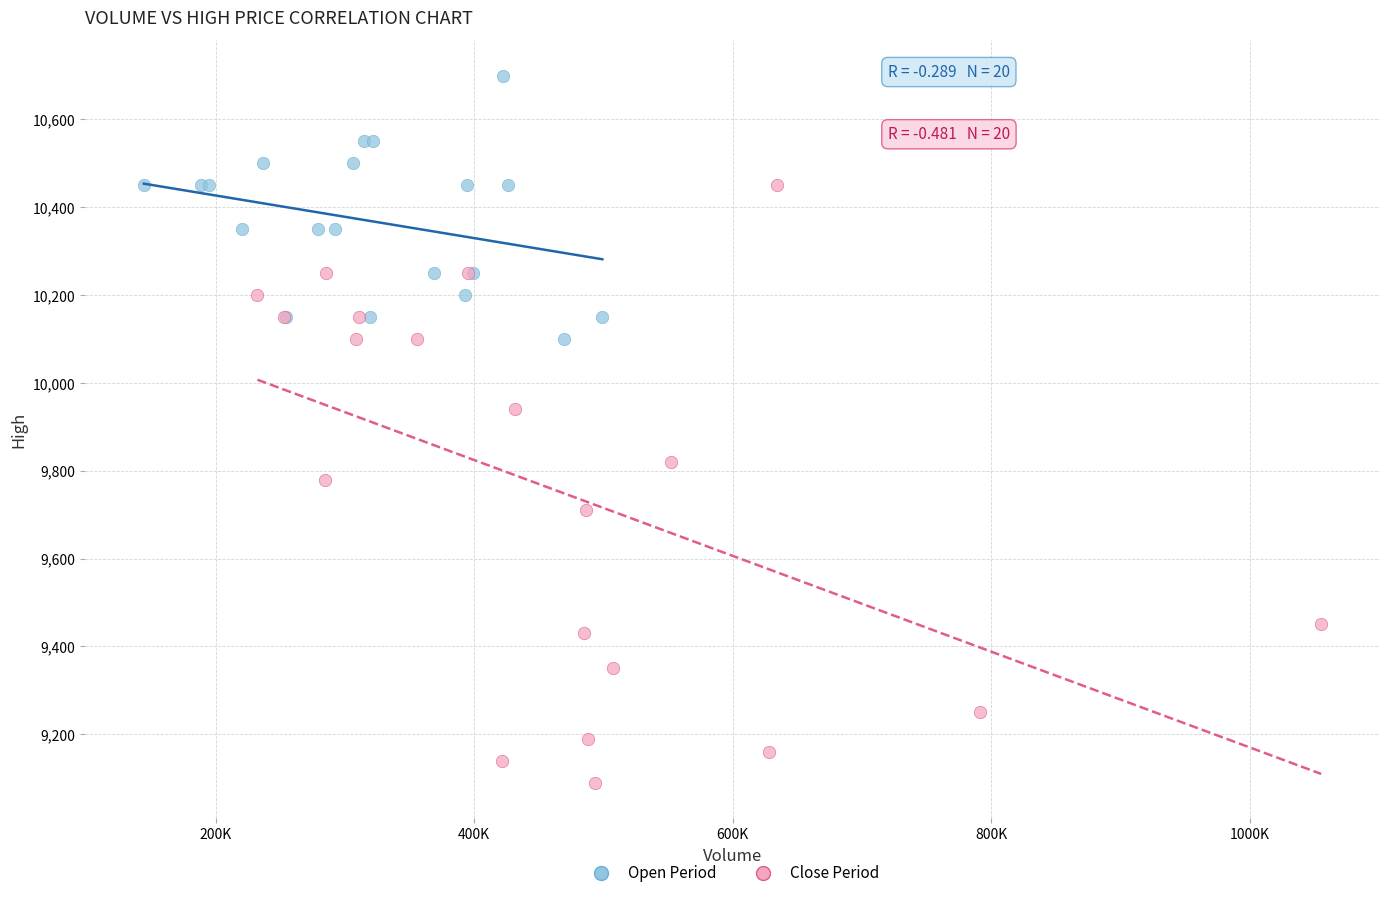

Which series has the widest spread of Y values?

Close Period